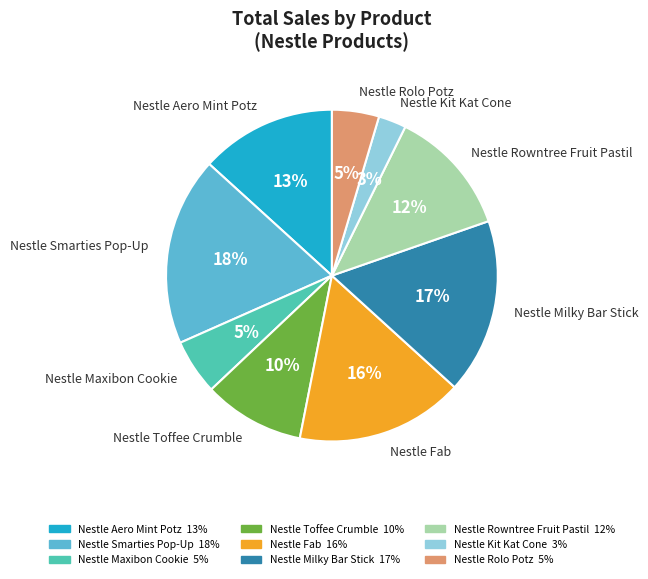

Which category has the biggest portion of the pie?

Nestle Smarties Pop-Up